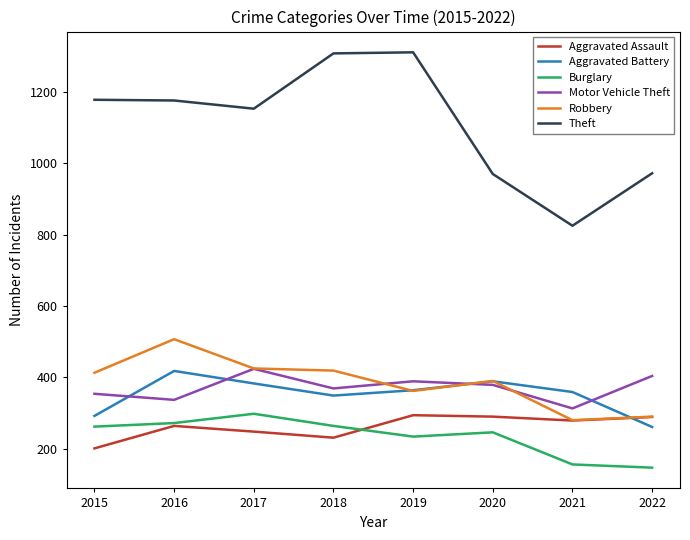

Does the chart display data point markers on the line(s)?

No